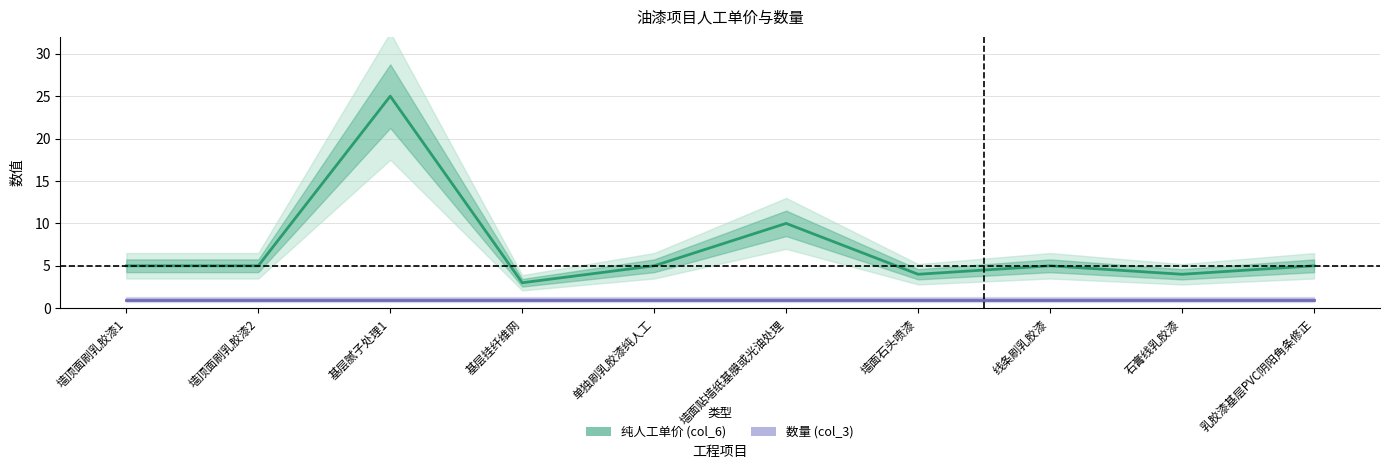

Between 基层挂纤维网 and 墙面贴墙纸基膜或光油处理, which is larger?

墙面贴墙纸基膜或光油处理